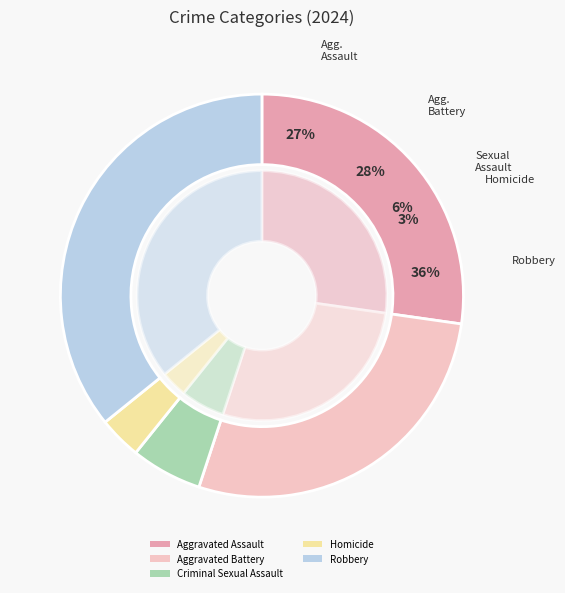

True or false: Homicide accounts for 3% of the total.

True